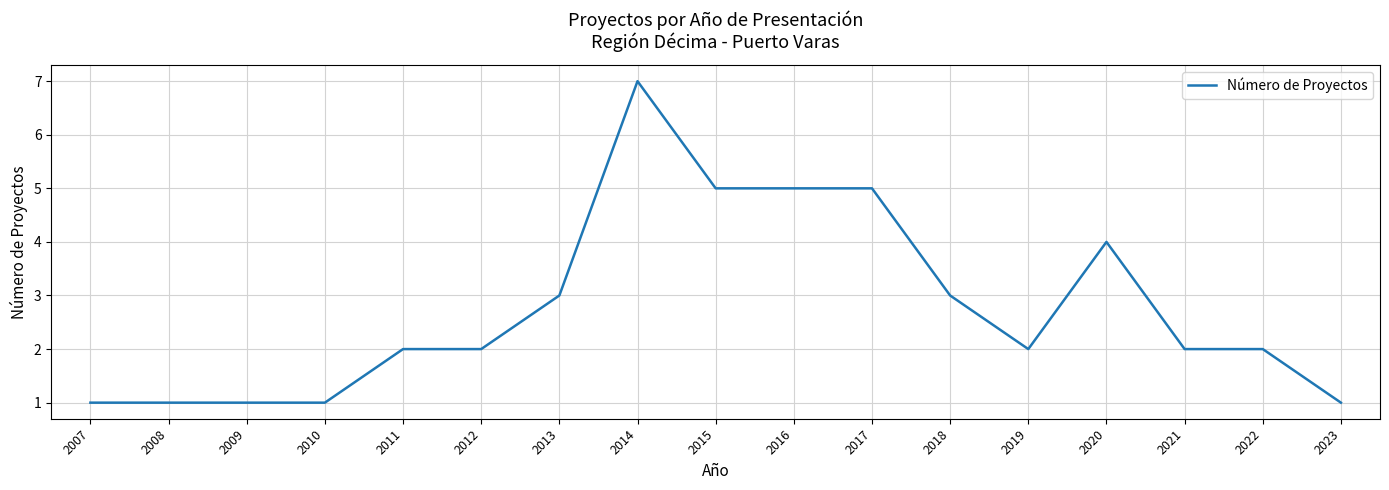

Is it true that the value at 2016 is 8?

False